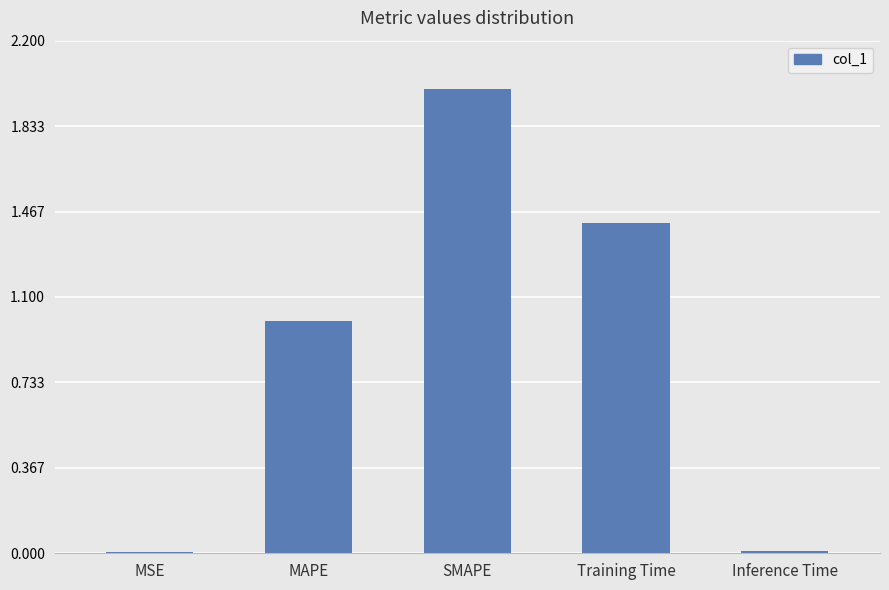

How many series are shown in this chart?

1